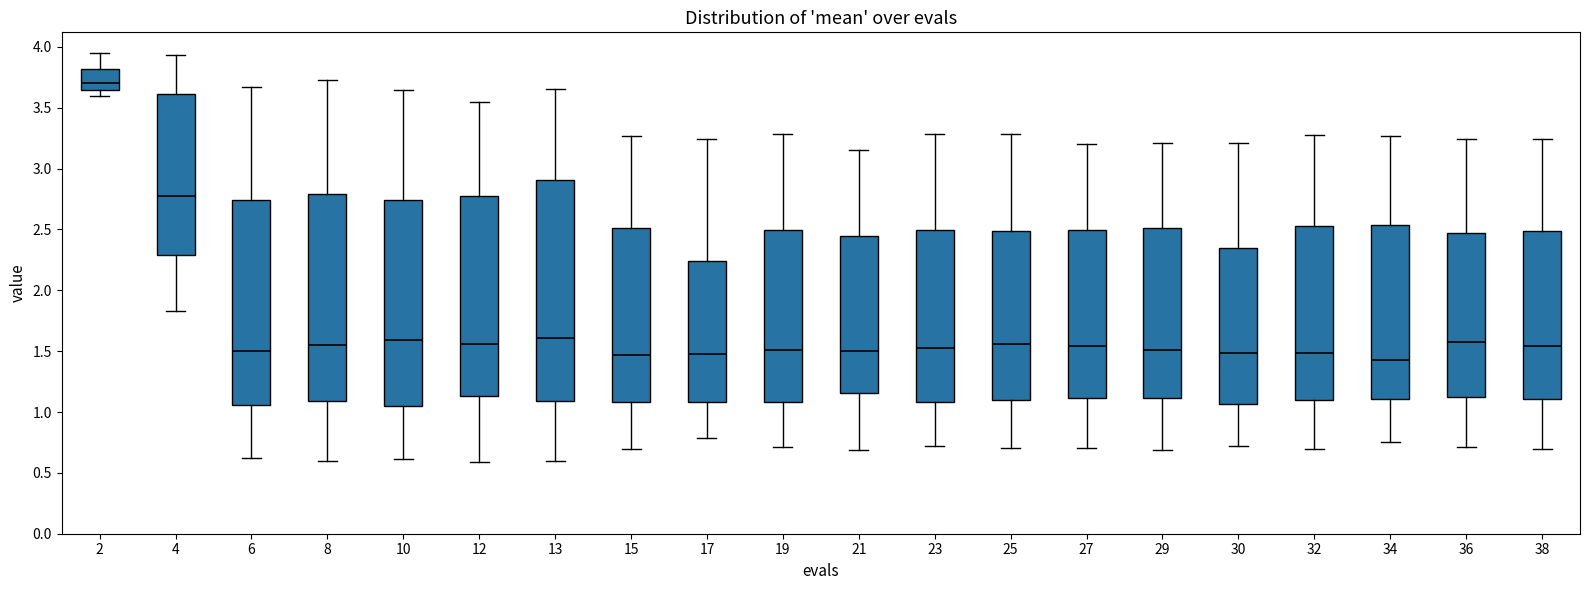

Reading left to right, transcribe this box plot: for each box, give where its median line is, the range the box spans, and where its two whiskers end, as read against the y-axis. The values are not printed on the chart, so give them approximately, as read against the axis.

2: median 3.70, box 3.65 to 3.80, whiskers 3.60 to 3.95
4: median 2.75, box 2.30 to 3.60, whiskers 1.85 to 3.95
6: median 1.50, box 1.05 to 2.75, whiskers 0.60 to 3.65
8: median 1.55, box 1.10 to 2.80, whiskers 0.60 to 3.75
10: median 1.60, box 1.05 to 2.75, whiskers 0.60 to 3.65
12: median 1.55, box 1.15 to 2.75, whiskers 0.60 to 3.55
13: median 1.60, box 1.10 to 2.90, whiskers 0.60 to 3.65
15: median 1.45, box 1.10 to 2.50, whiskers 0.70 to 3.25
17: median 1.45, box 1.10 to 2.25, whiskers 0.80 to 3.25
19: median 1.50, box 1.10 to 2.50, whiskers 0.70 to 3.30
21: median 1.50, box 1.15 to 2.45, whiskers 0.70 to 3.15
23: median 1.50, box 1.10 to 2.50, whiskers 0.70 to 3.30
25: median 1.55, box 1.10 to 2.50, whiskers 0.70 to 3.30
27: median 1.55, box 1.10 to 2.50, whiskers 0.70 to 3.20
29: median 1.50, box 1.10 to 2.50, whiskers 0.70 to 3.20
30: median 1.50, box 1.05 to 2.35, whiskers 0.70 to 3.20
32: median 1.50, box 1.10 to 2.55, whiskers 0.70 to 3.30
34: median 1.45, box 1.10 to 2.55, whiskers 0.75 to 3.25
36: median 1.60, box 1.15 to 2.45, whiskers 0.70 to 3.25
38: median 1.55, box 1.10 to 2.50, whiskers 0.70 to 3.25